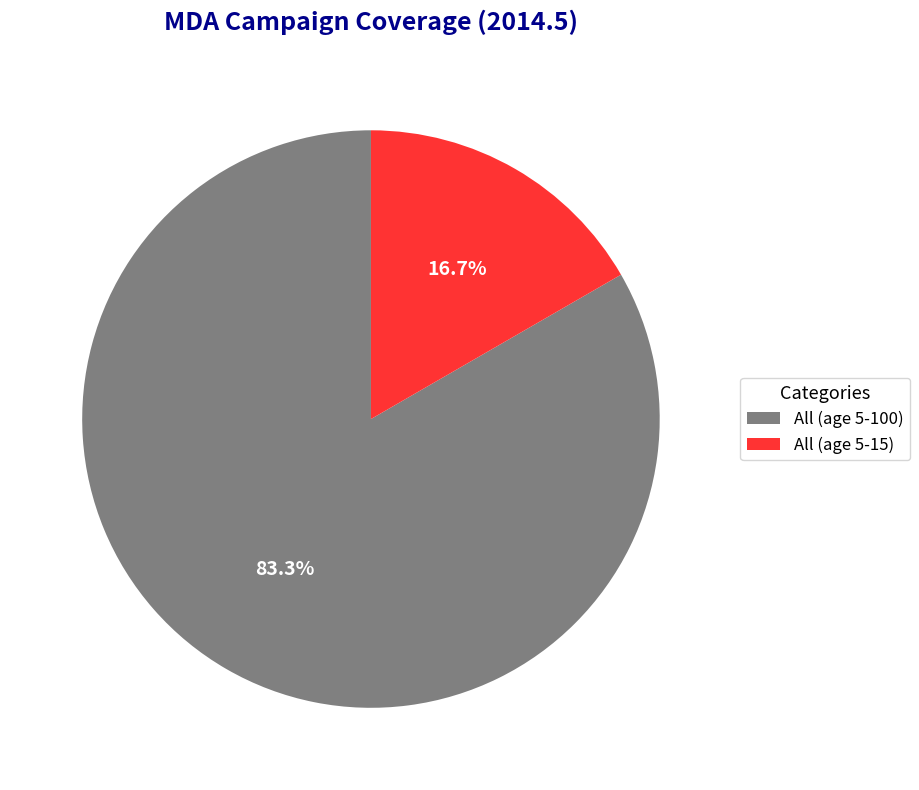

Is it true that All (age 5-100) is 95% of the pie?

False